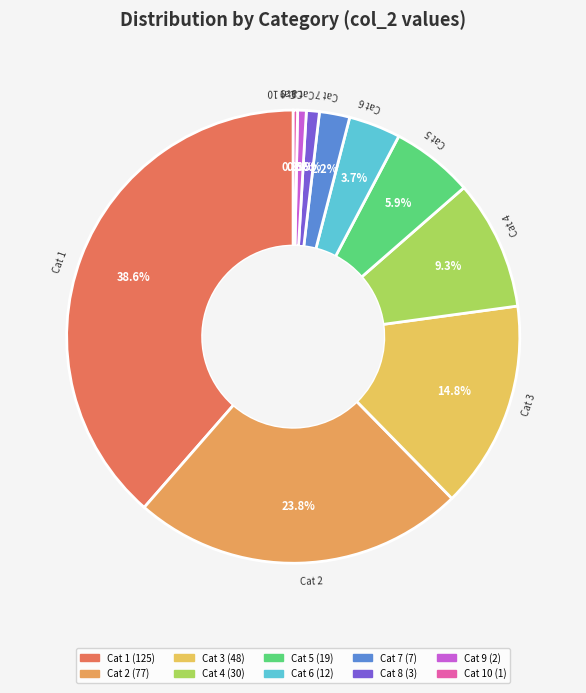

How many slices are in this pie chart?

10